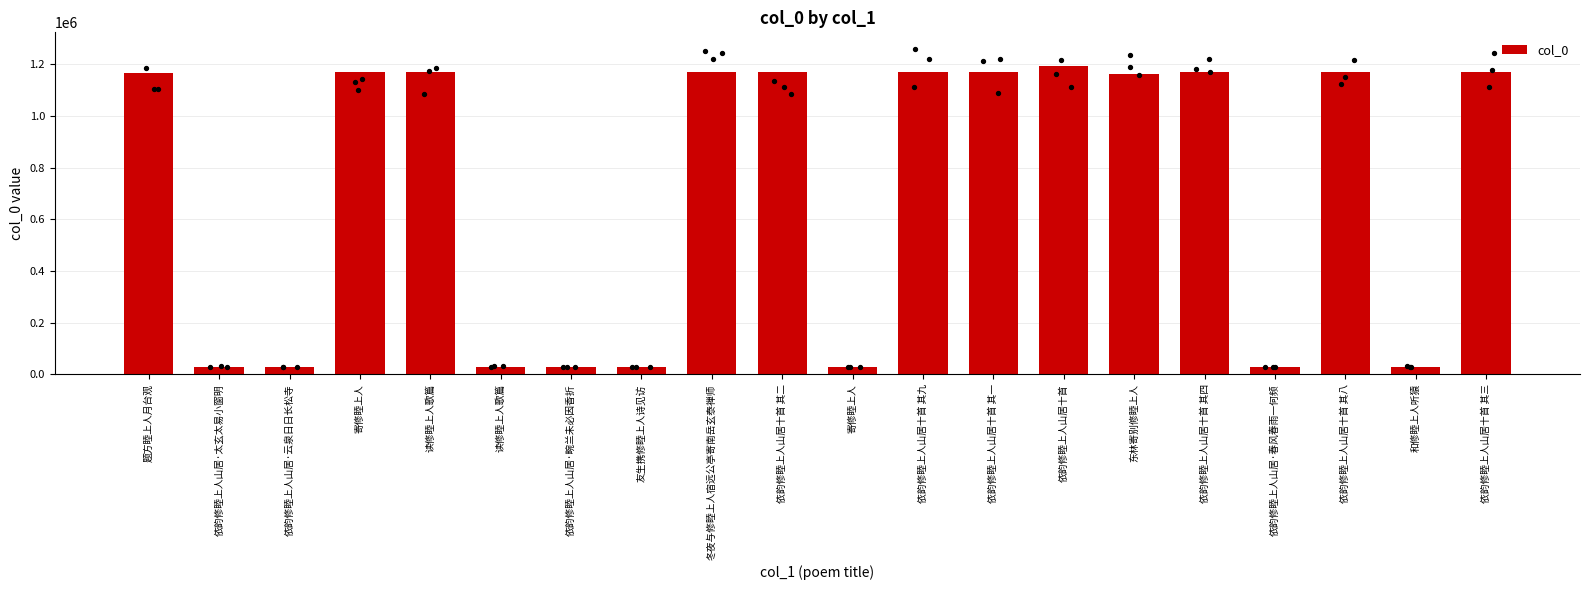

What is the change in value from 依韵修睦上人山居·太玄太易小窗明 to 依韵修睦上人山居·春风春雨一何频?

-3